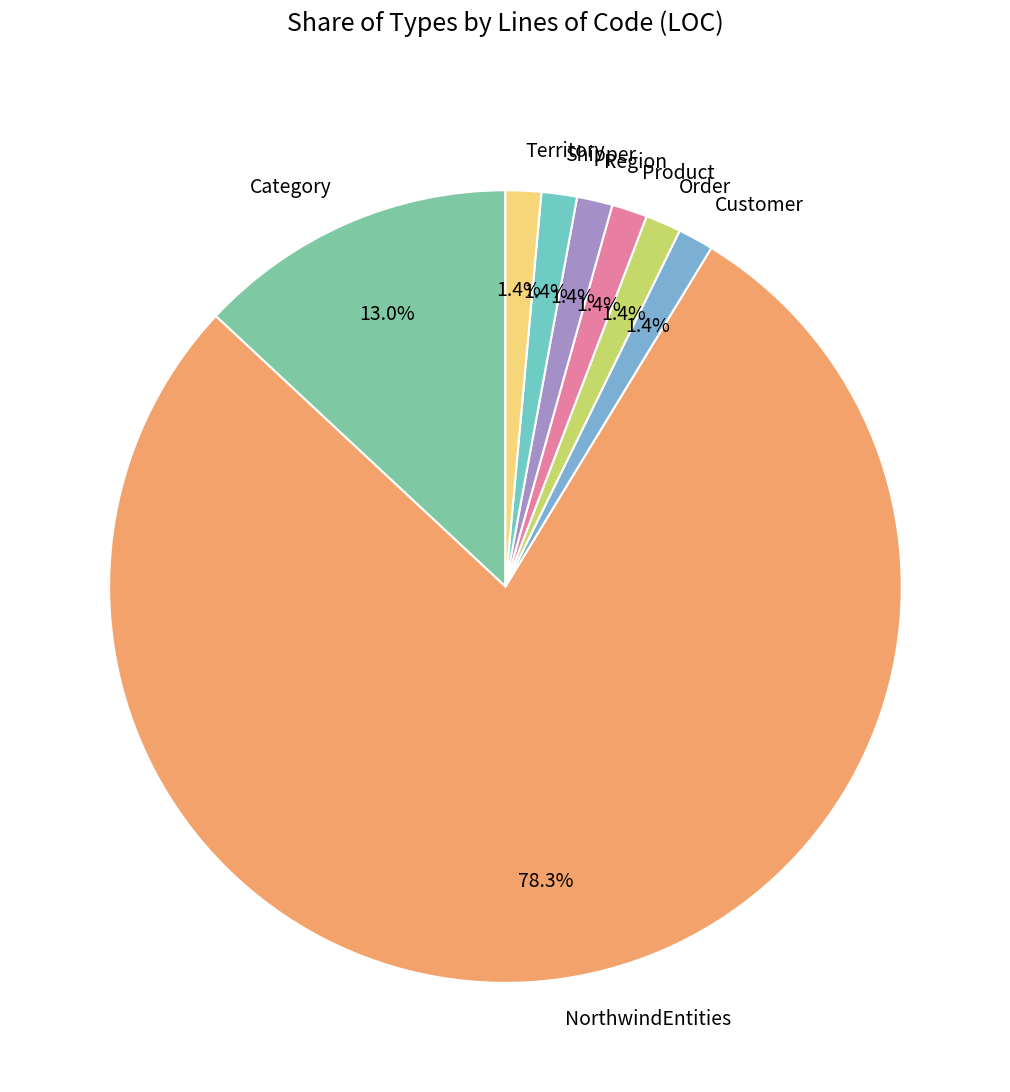

Which category has the biggest portion of the pie?

NorthwindEntities